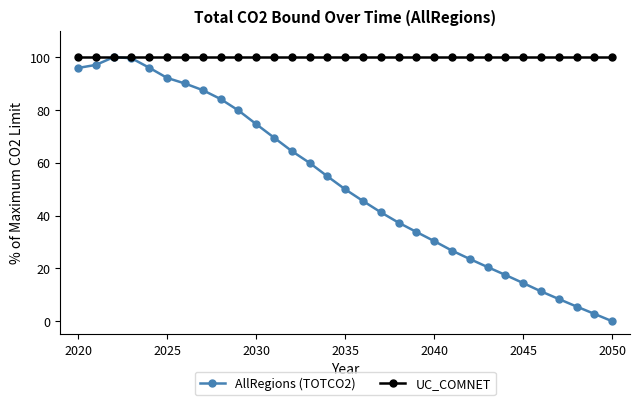

In AllRegions (TOTCO2), how many points are higher than both neighbors (excluding endpoints)?

1